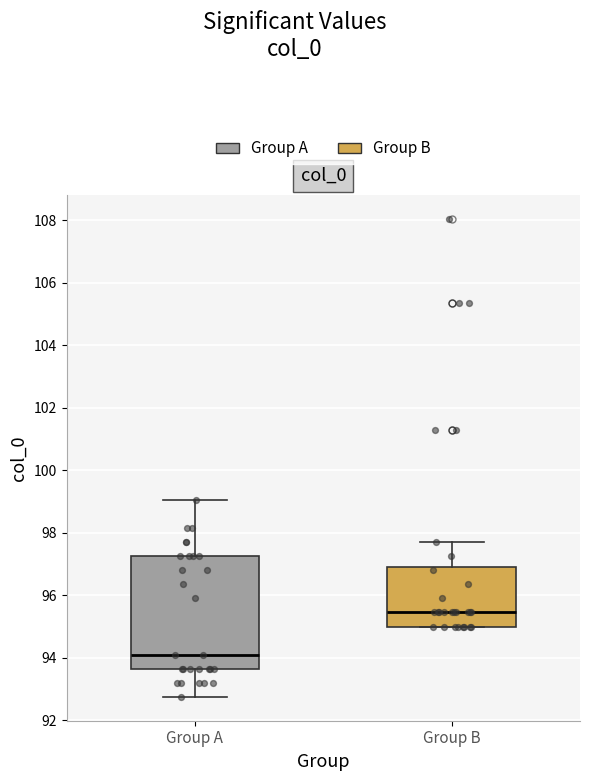

Reading left to right, transcribe this box plot: for each box, give where its median line is, the range the box spans, and where its two whiskers end, as read against the y-axis. The values are not printed on the chart, so give them approximately, as read against the axis.

Group A: median 94.2, box 93.6 to 97.2, whiskers 92.8 to 99.0
Group B: median 95.4, box 95.0 to 97.0, whiskers 95.0 to 97.8